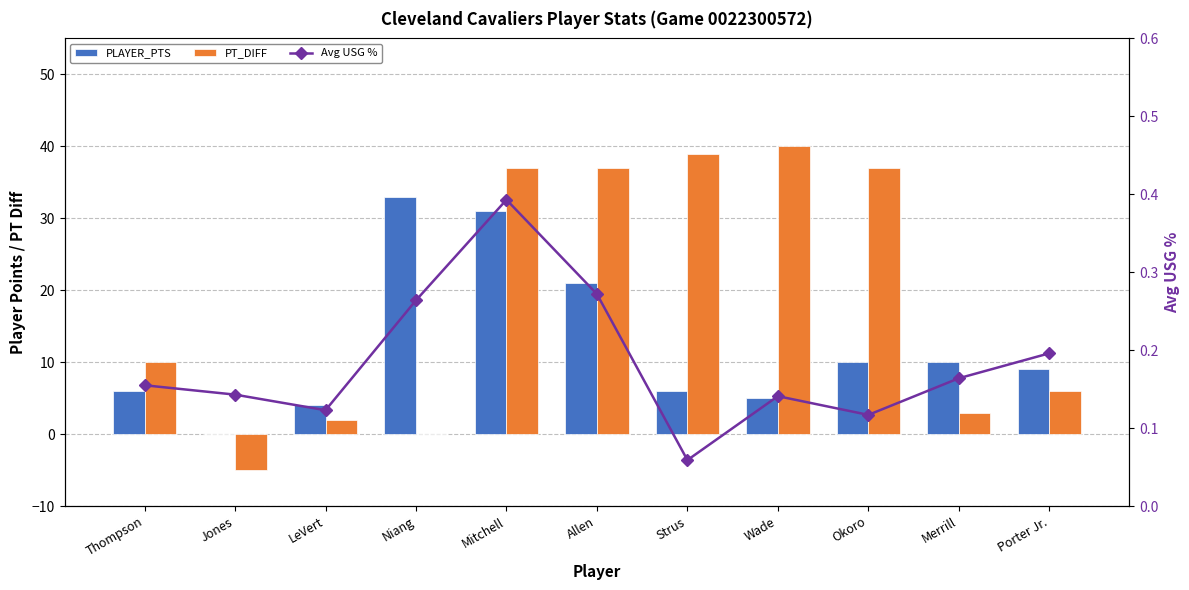

Which series has the largest range (max minus min)?

PT_DIFF